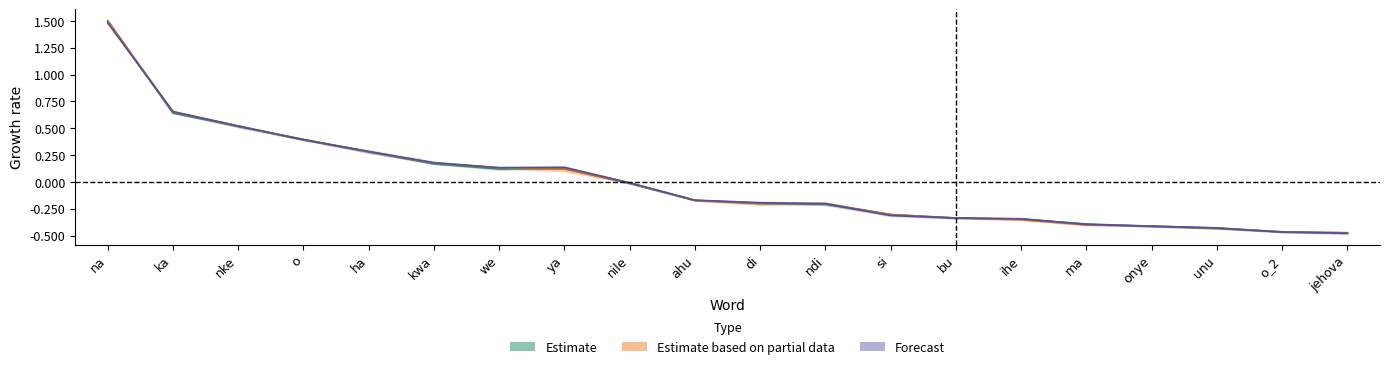

How many interior local peaks does the boot_n2_x series have?

1